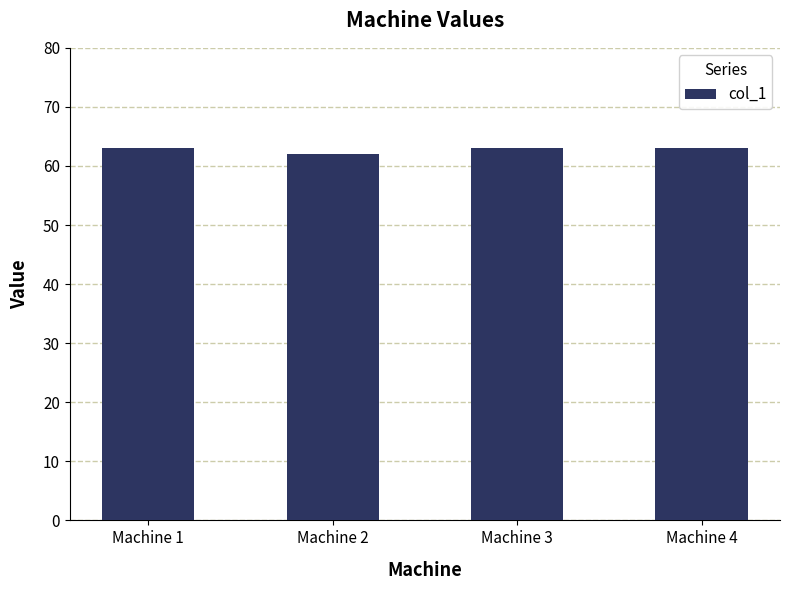

Reading left to right, transcribe all the data shown in this chart.

Machine 1=63	Machine 2=62	Machine 3=63	Machine 4=63